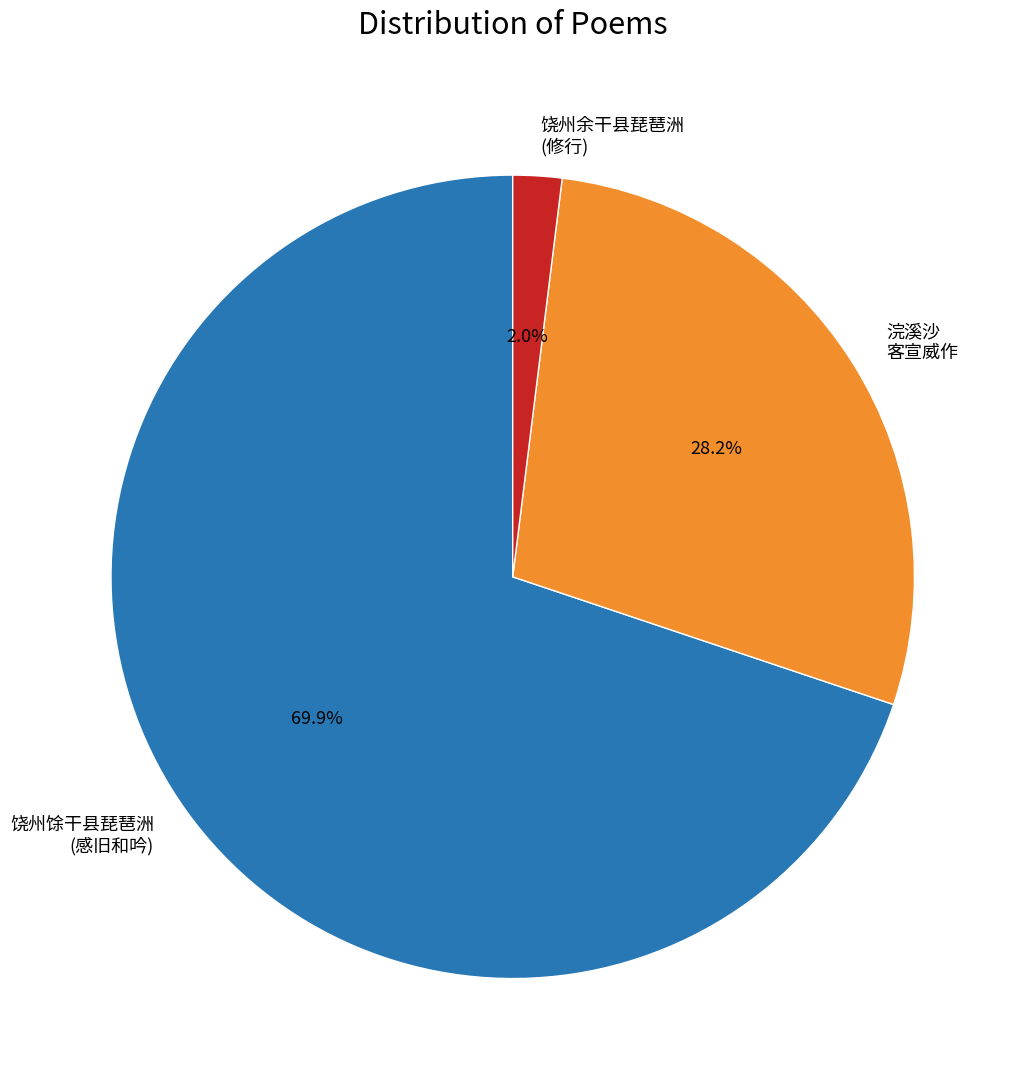

Approximately how many times larger is the value at 浣溪沙 客宣威作 compared to 饶州馀干县琵琶洲 (感旧和吟)?

0.4